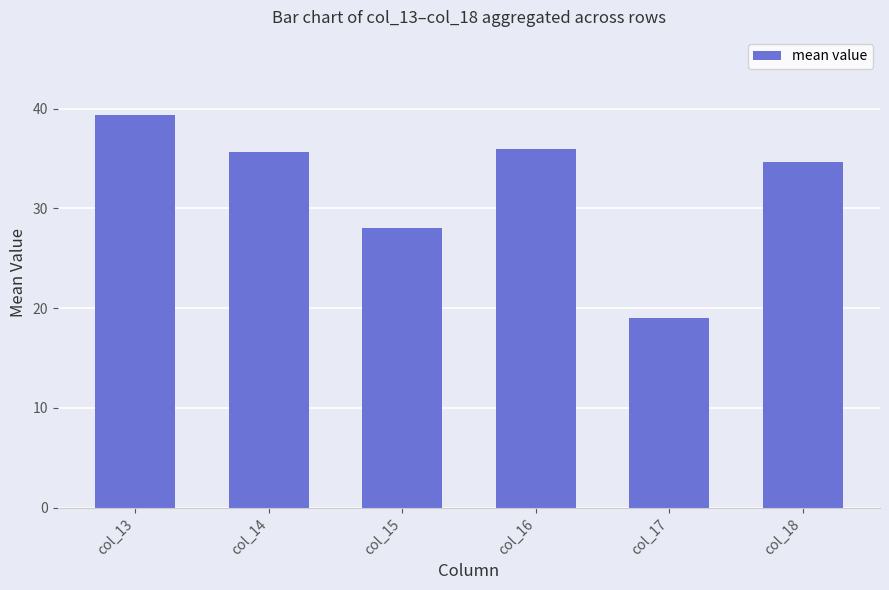

Reading left to right, list all the values displayed in this chart.

39.3	35.7	28.0	36.0	19.0	34.7